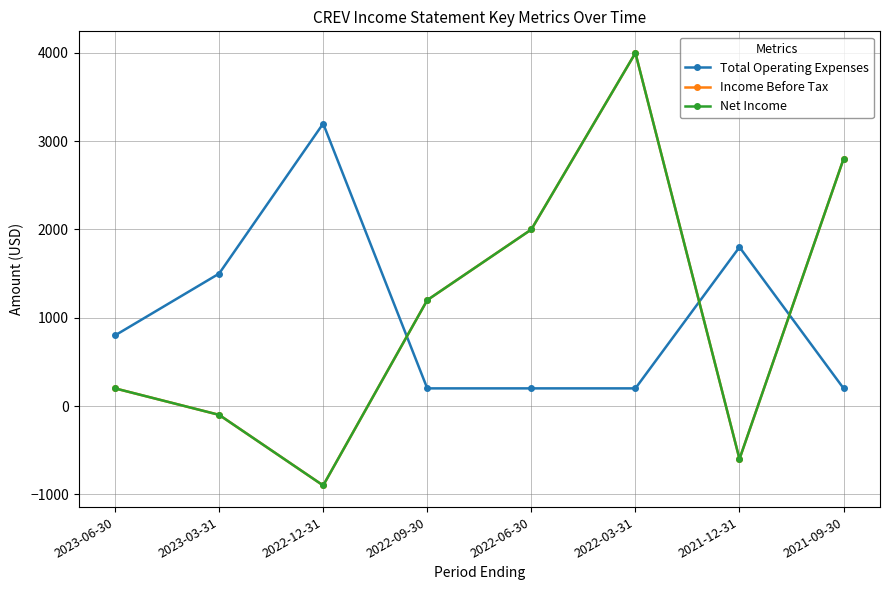

True or false: Total Operating Expenses and Income Before Tax cross at least once.

True